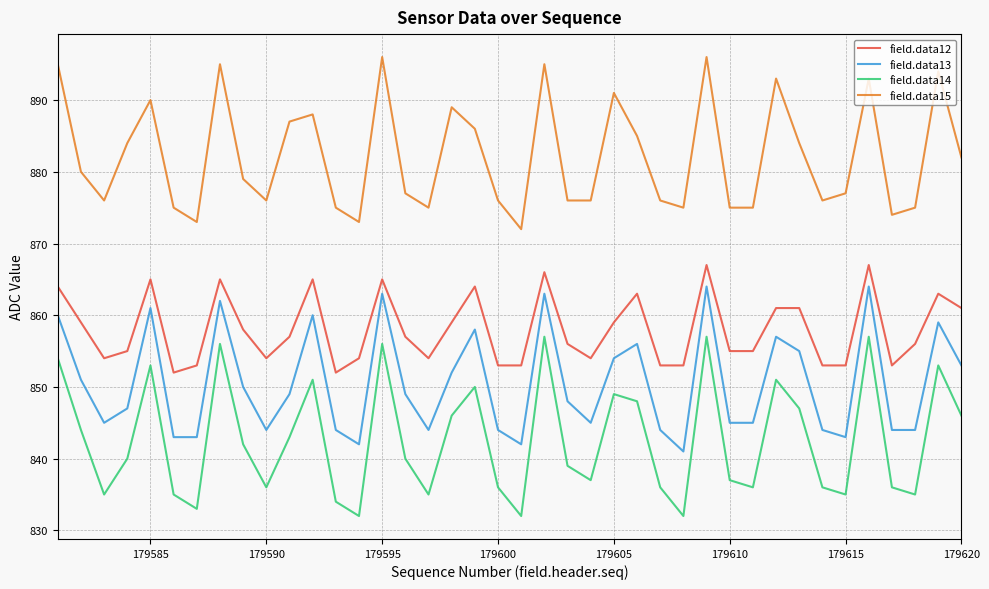

Which series has the largest range (max minus min)?

field.data14